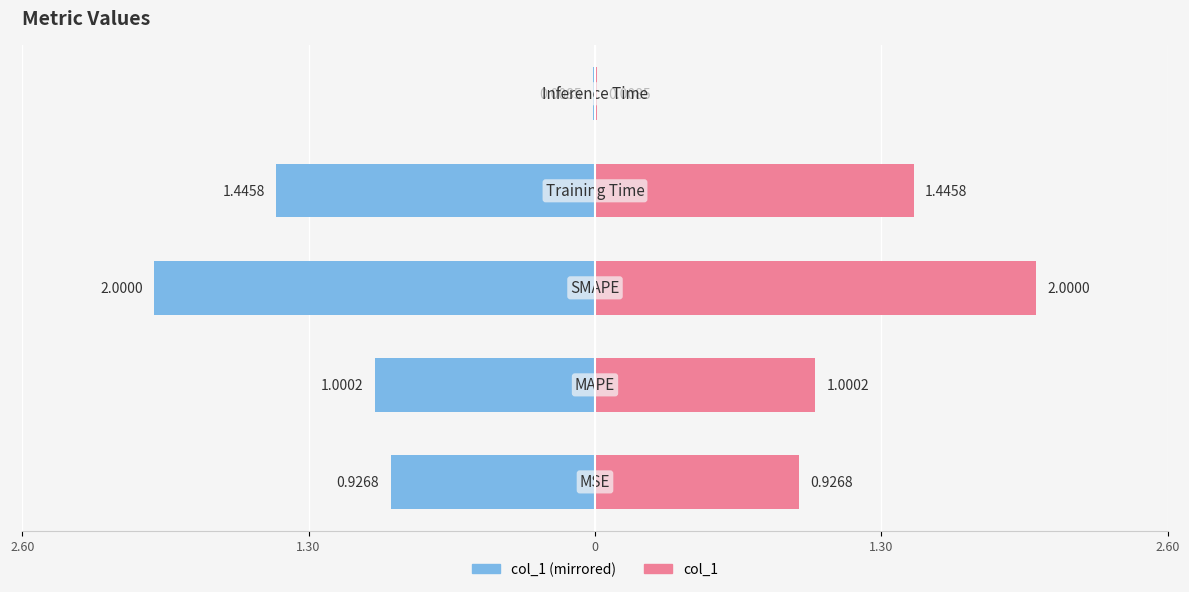

Which has a higher value, 1.30 or 2.60?

2.60